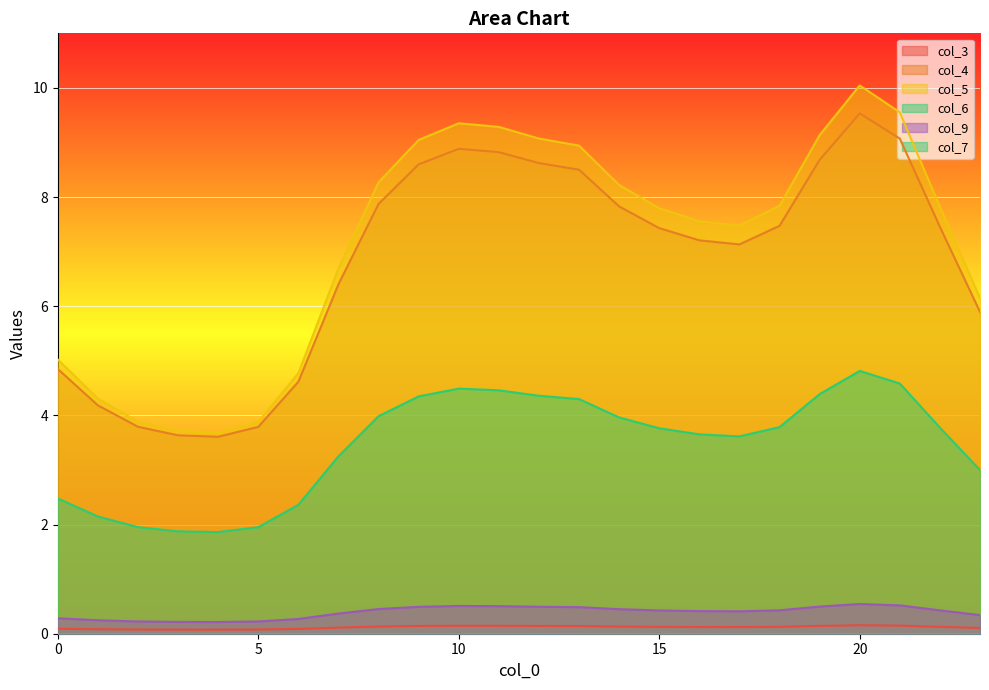

How many values in the col_4 series exceed 7?

15